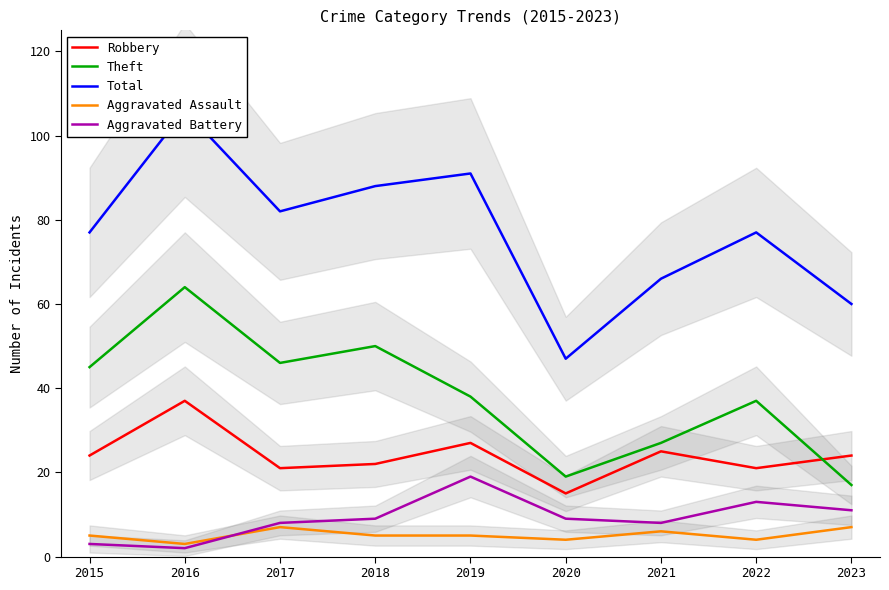

Reading left to right, list all the values displayed in this chart.

Robbery: 24	37	21	22	27	15	25	21	24
Theft: 45	64	46	50	38	19	27	37	17
Total: 77	106	82	88	91	47	66	77	60
Aggravated Assault: 5	3	7	5	5	4	6	4	7
Aggravated Battery: 3	2	8	9	19	9	8	13	11